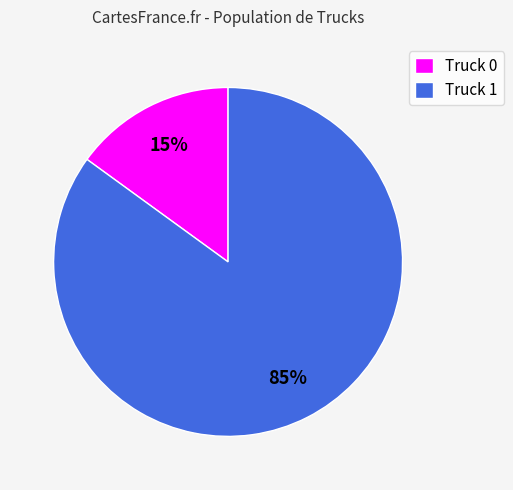

Is there any slice that represents more than half of the pie?

Yes